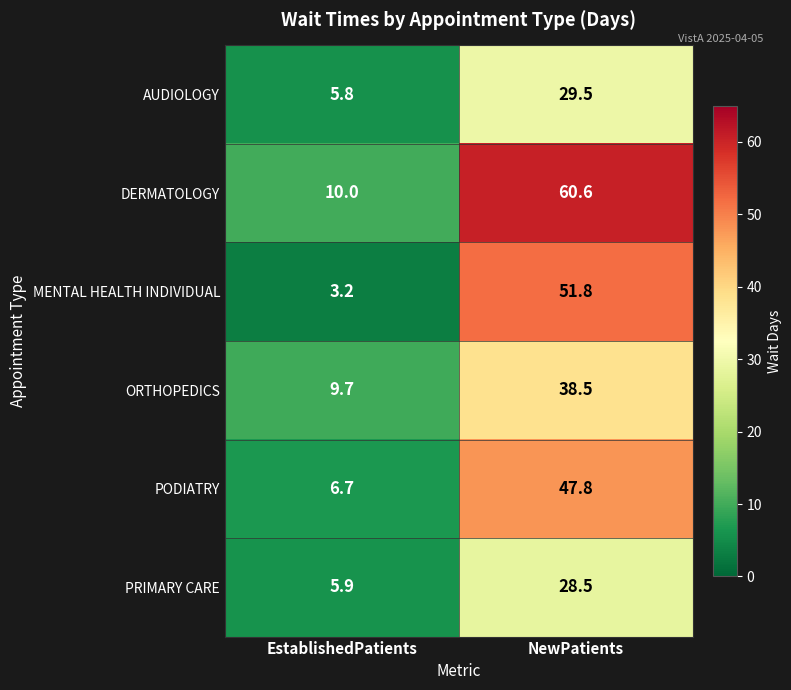

What is the sum of the ORTHOPEDICS values at NewPatients and EstablishedPatients?

48.2